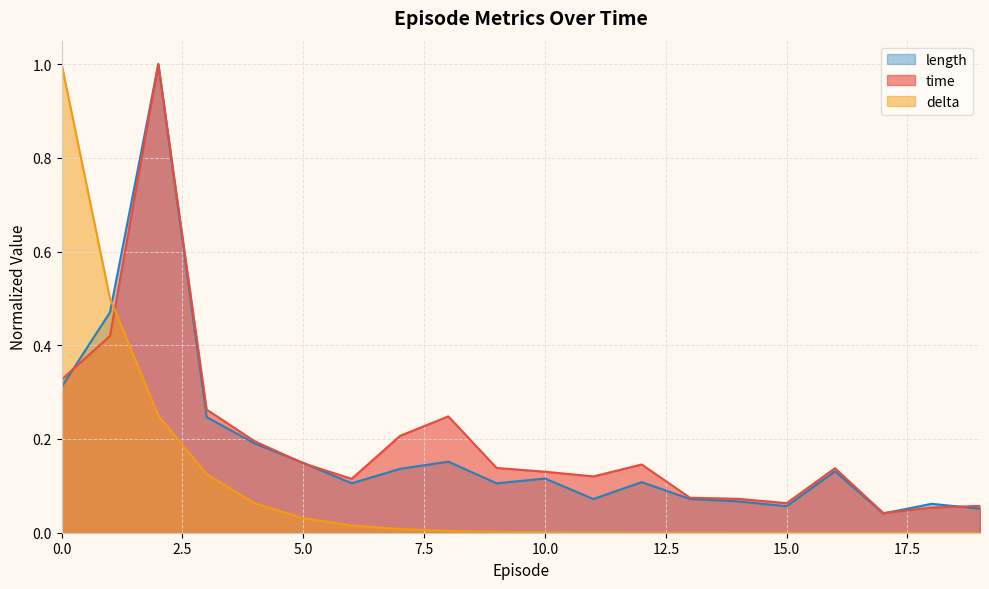

Where is the first local minimum for time?

6